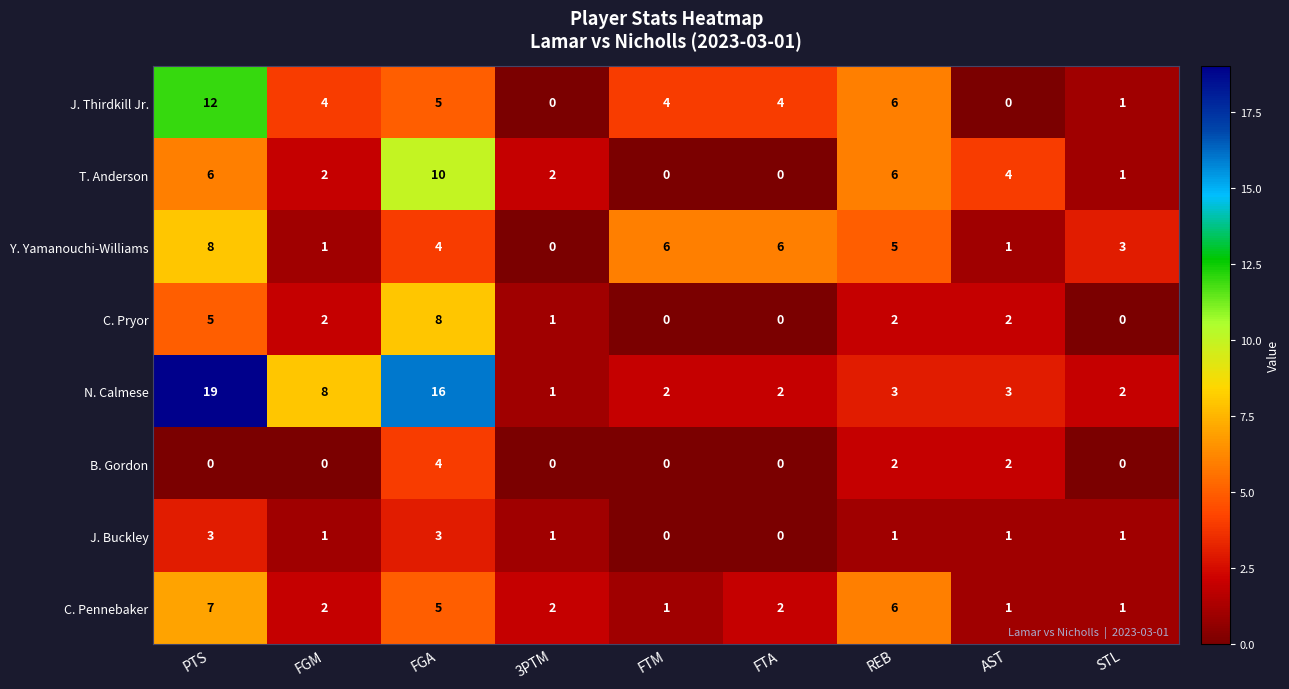

Where does the N. Calmese series first go above 3?

PTS